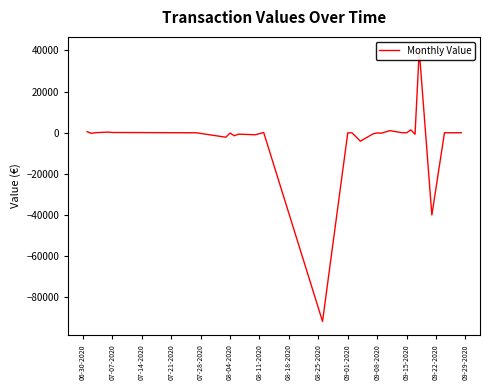

How many points are lower than both their immediate neighbors (excluding endpoints)?

10